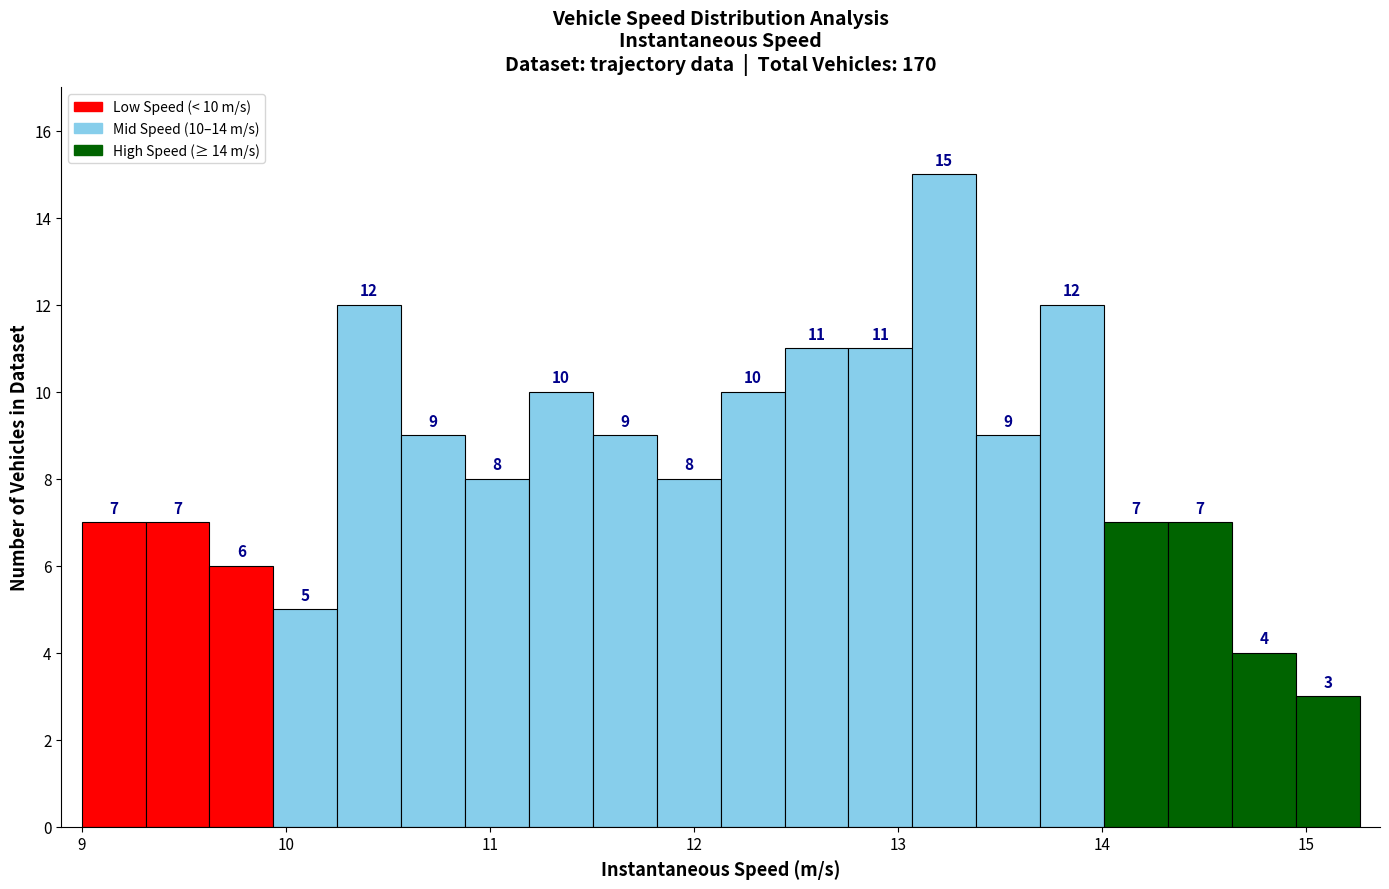

Around what value on the x-axis is the tallest bar? Give the approximate position of its centre, as read against the axis.

13.2